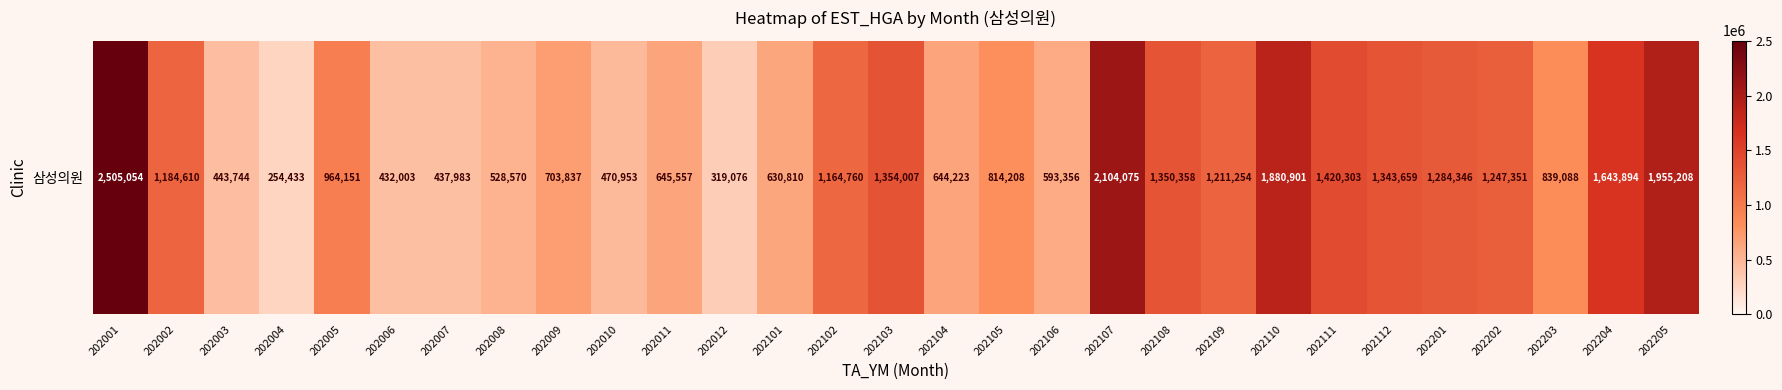

How many categories are shown in the chart?

29